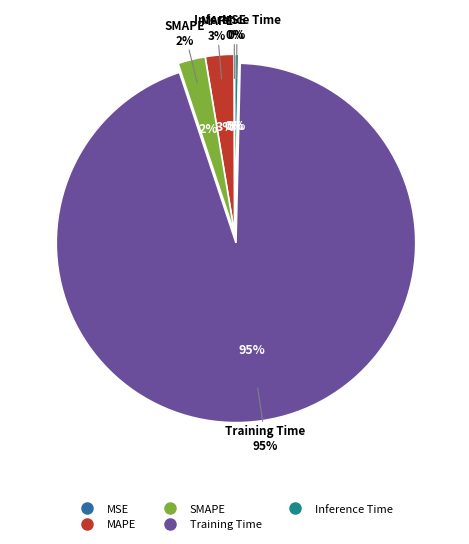

Rank the categories by value from lowest to highest.

MSE, Inference Time, SMAPE, MAPE, Training Time